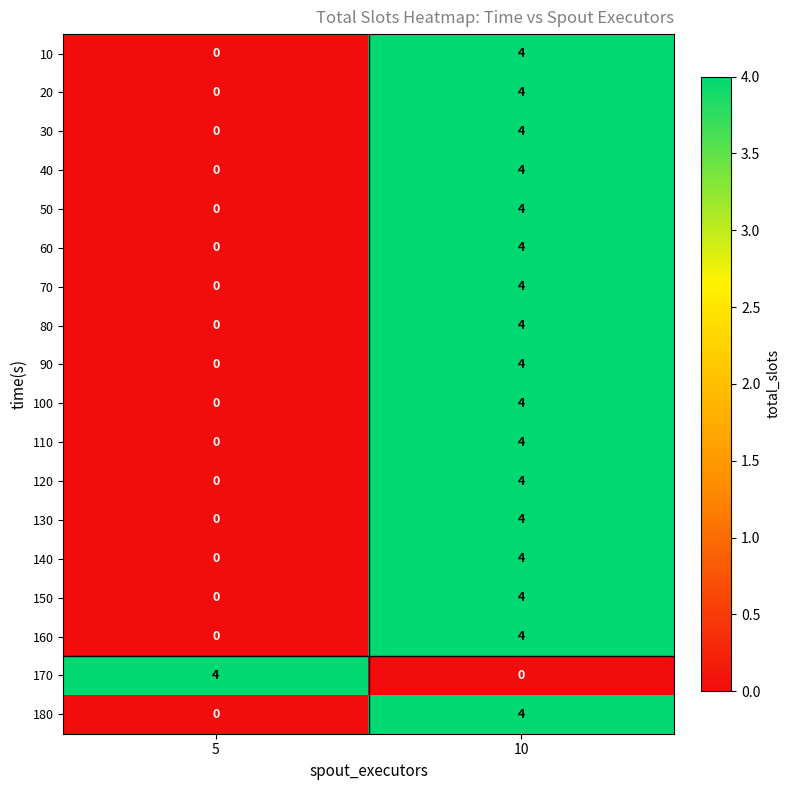

At which label is 130 closest to 2?

5